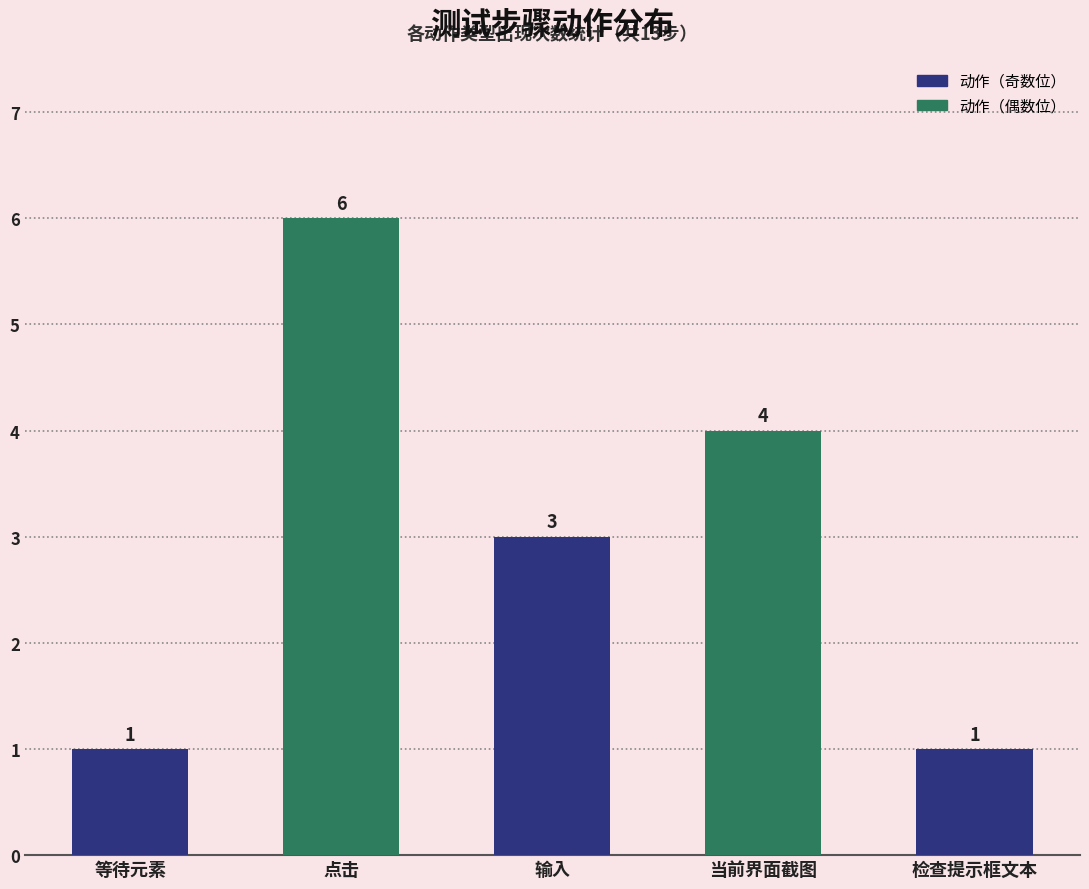

What position from the right is 等待元素?

5